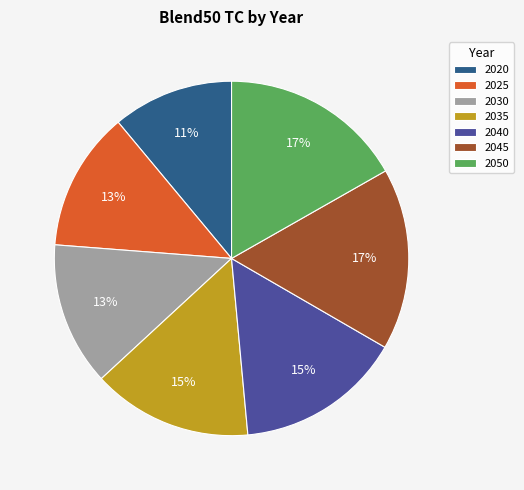

To the nearest percent, what is the difference between the 2020 and 2035 slice percentages?

4%